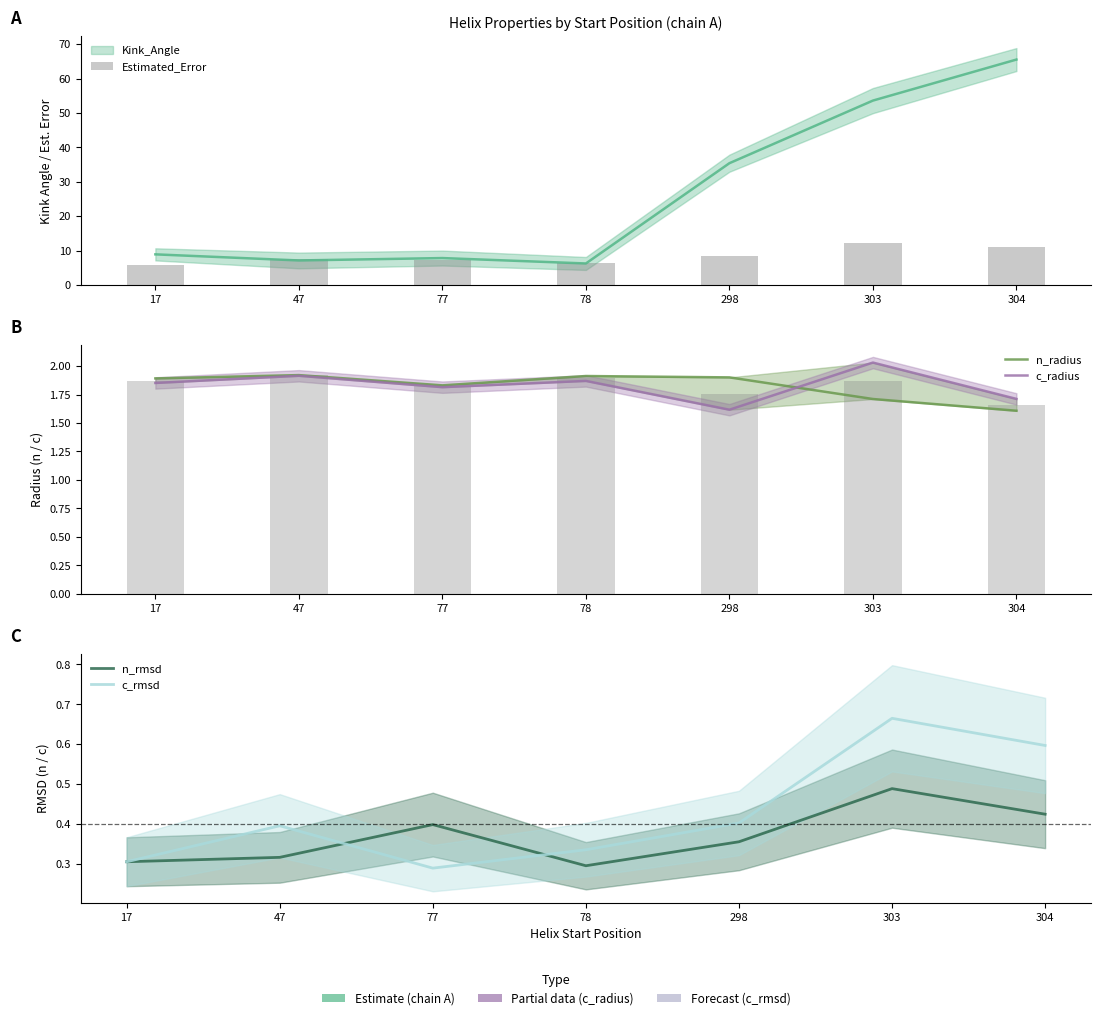

What is the difference between the second highest and second lowest values in the n_radius series?

0.2